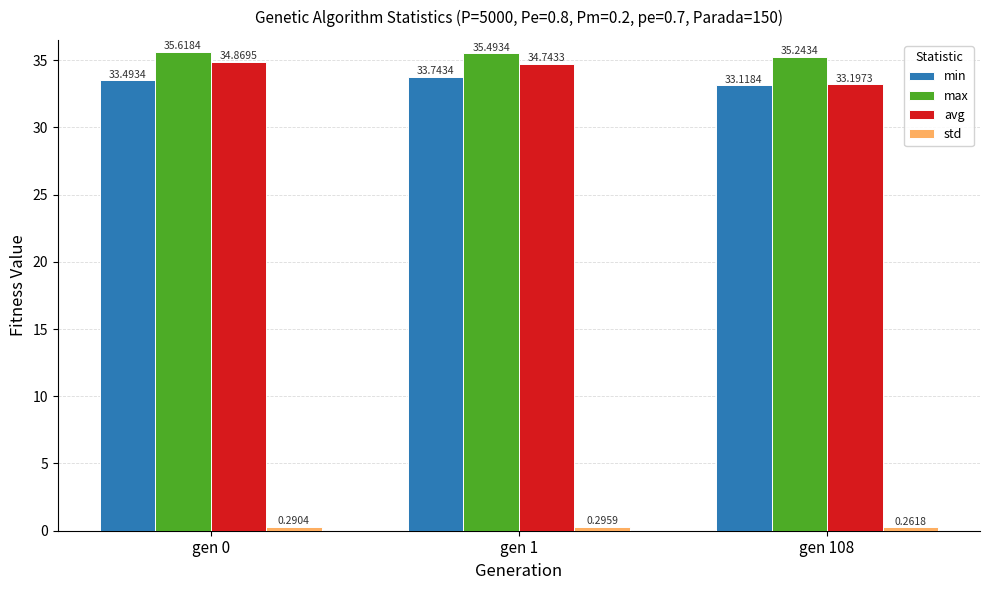

What is the average value of the avg series?

34.3